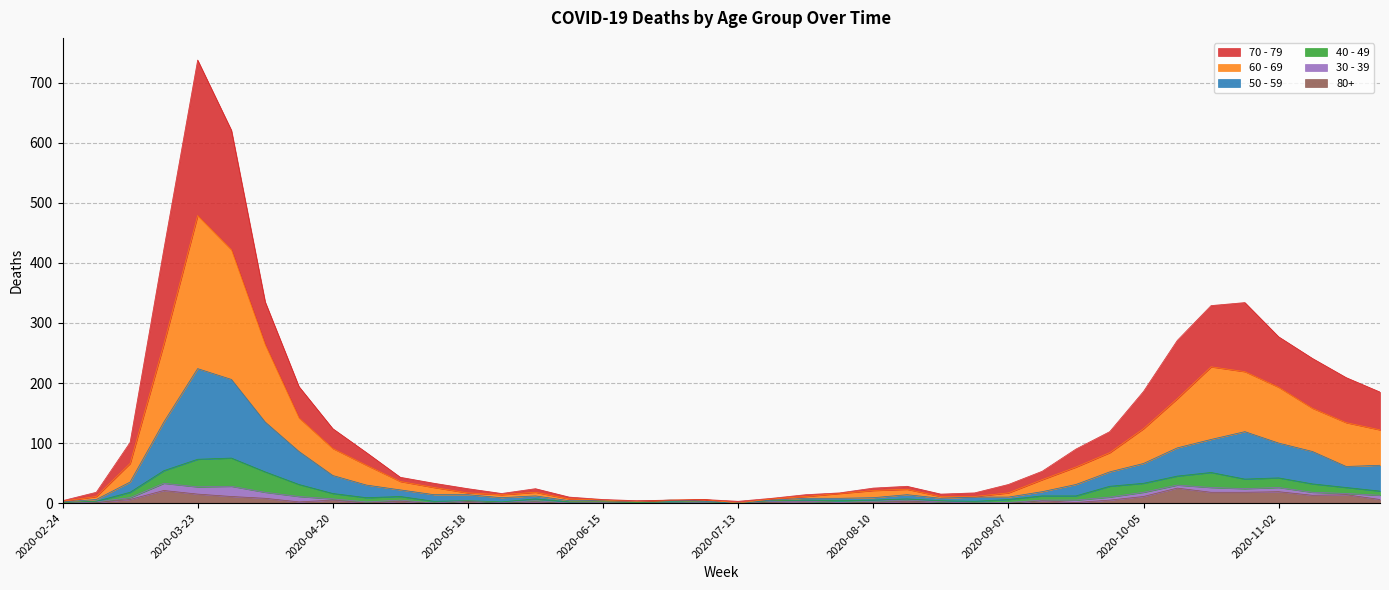

Which category has the lowest value in the 80+ series?

2020-02-24